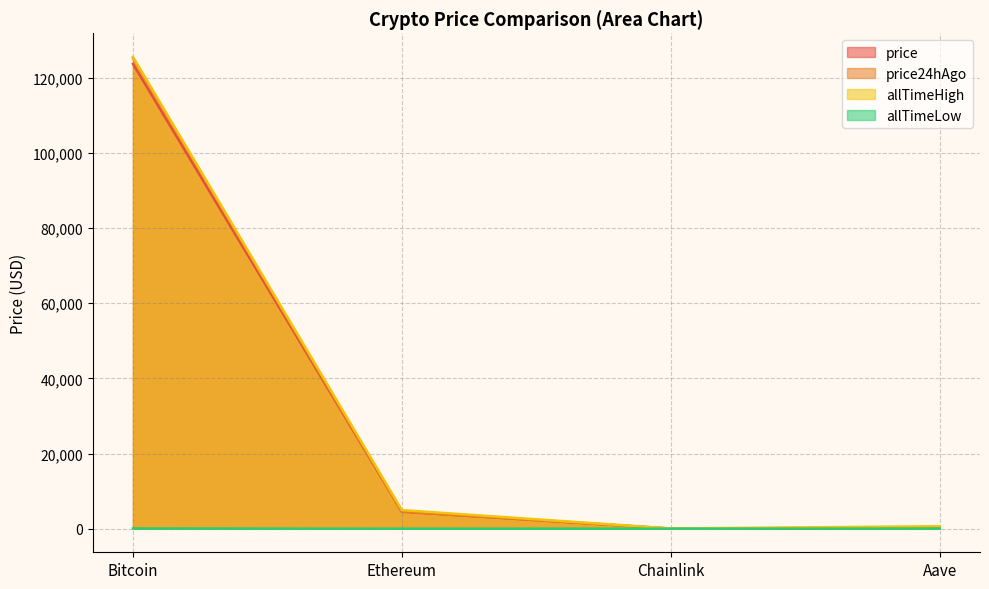

Reading left to right, transcribe all the data shown in this chart.

price: Bitcoin=123626.0	Ethereum=4528.9	Chainlink=21.9	Aave=287.1
price24hAgo: Bitcoin=125171.0	Ethereum=4569.5	Chainlink=22.5	Aave=290.4
allTimeHigh: Bitcoin=125506.0	Ethereum=4946.1	Chainlink=52.7	Aave=661.7
allTimeLow: Bitcoin=67.8	Ethereum=0.4	Chainlink=0.1	Aave=26.0